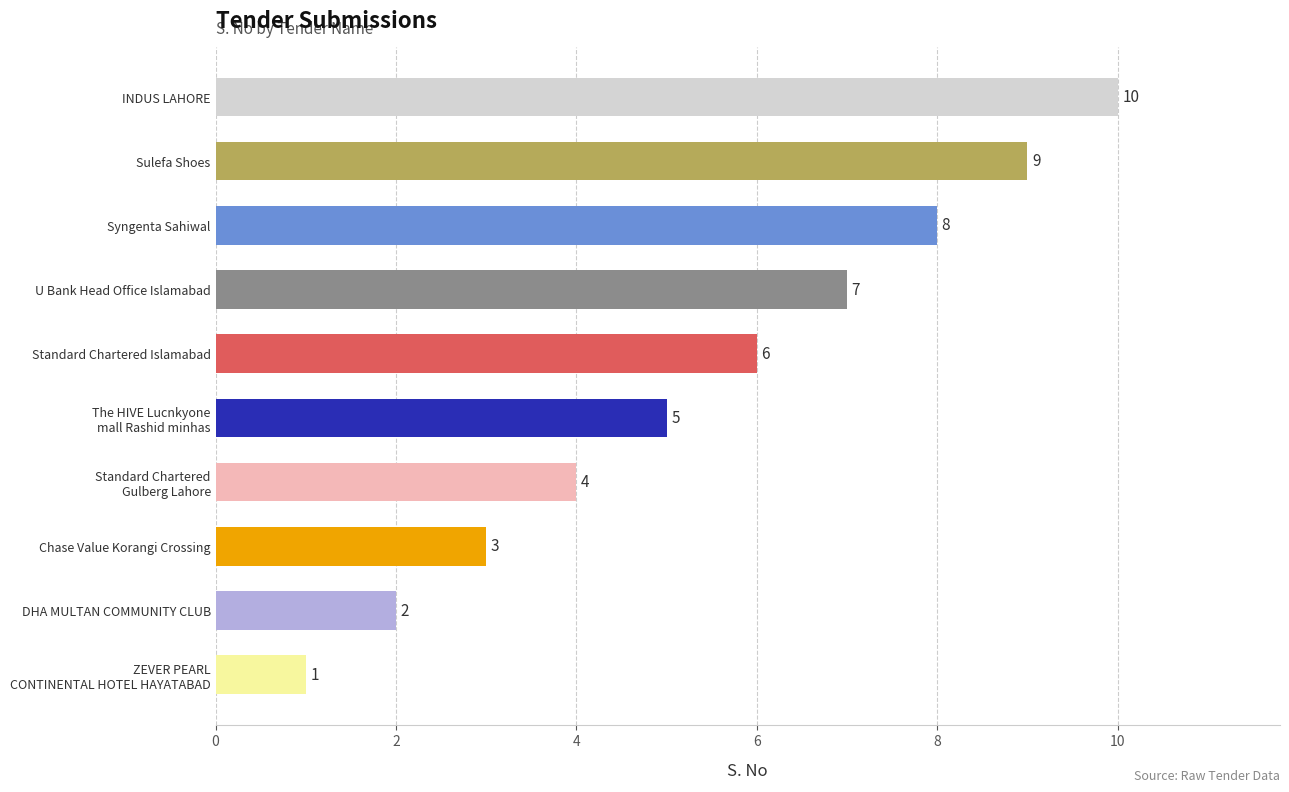

What is the smallest value displayed?

1